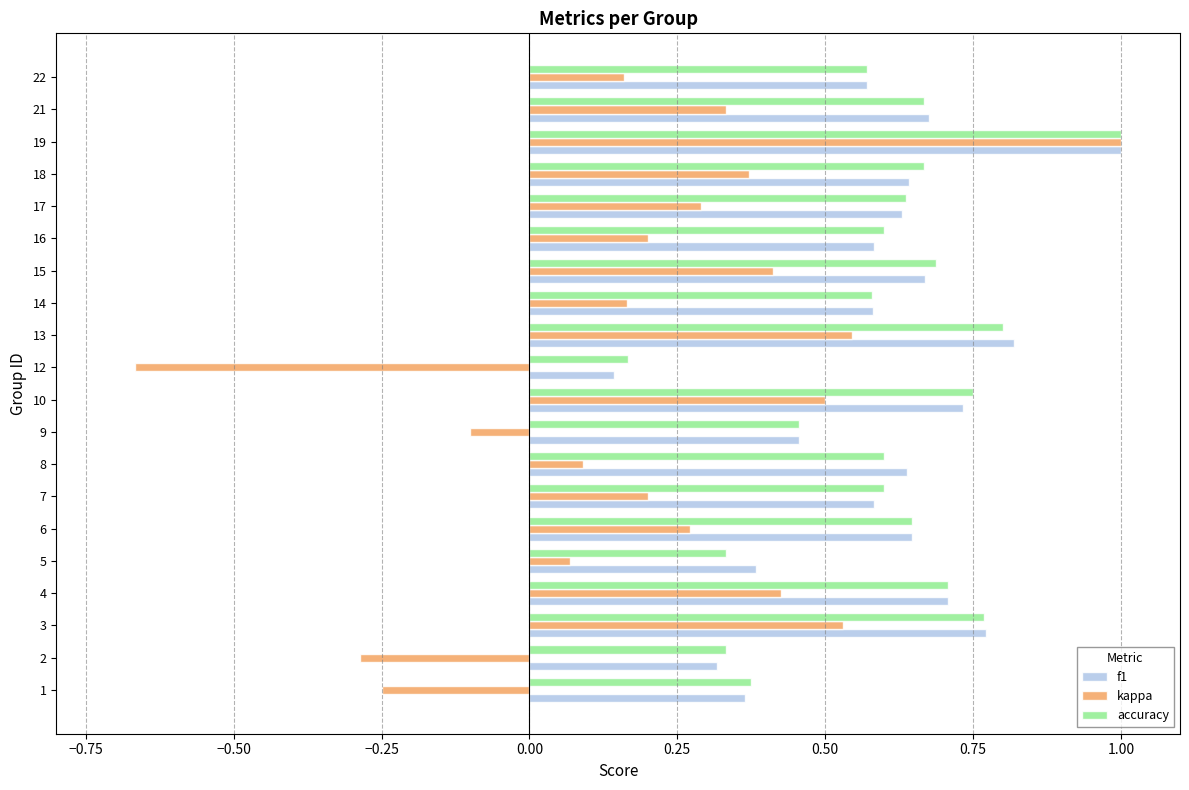

What are all the series names shown in the legend?

f1, kappa, accuracy